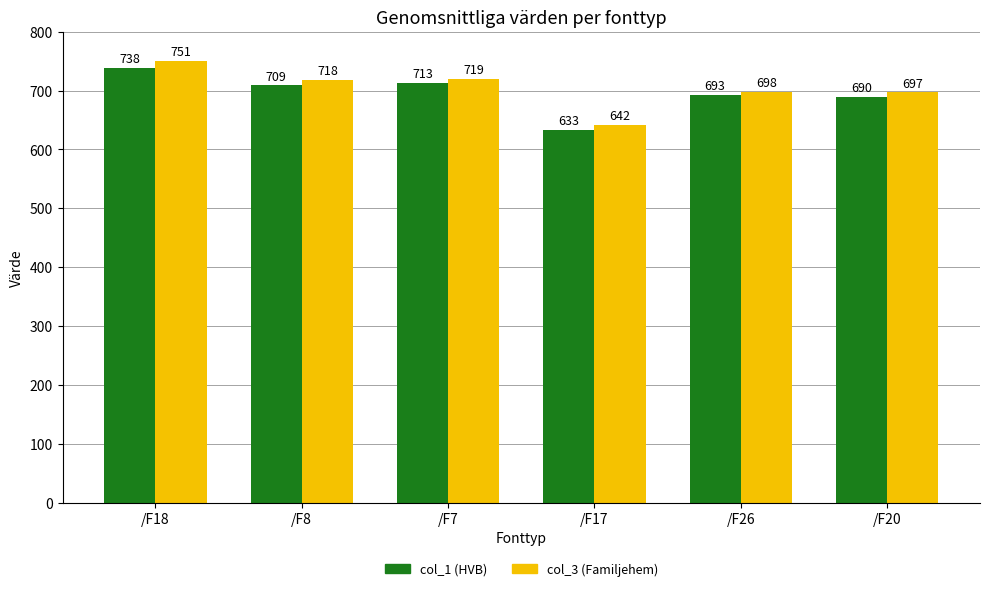

Rank the series by their maximum value, from highest to lowest.

col_3 (Familjehem), col_1 (HVB)